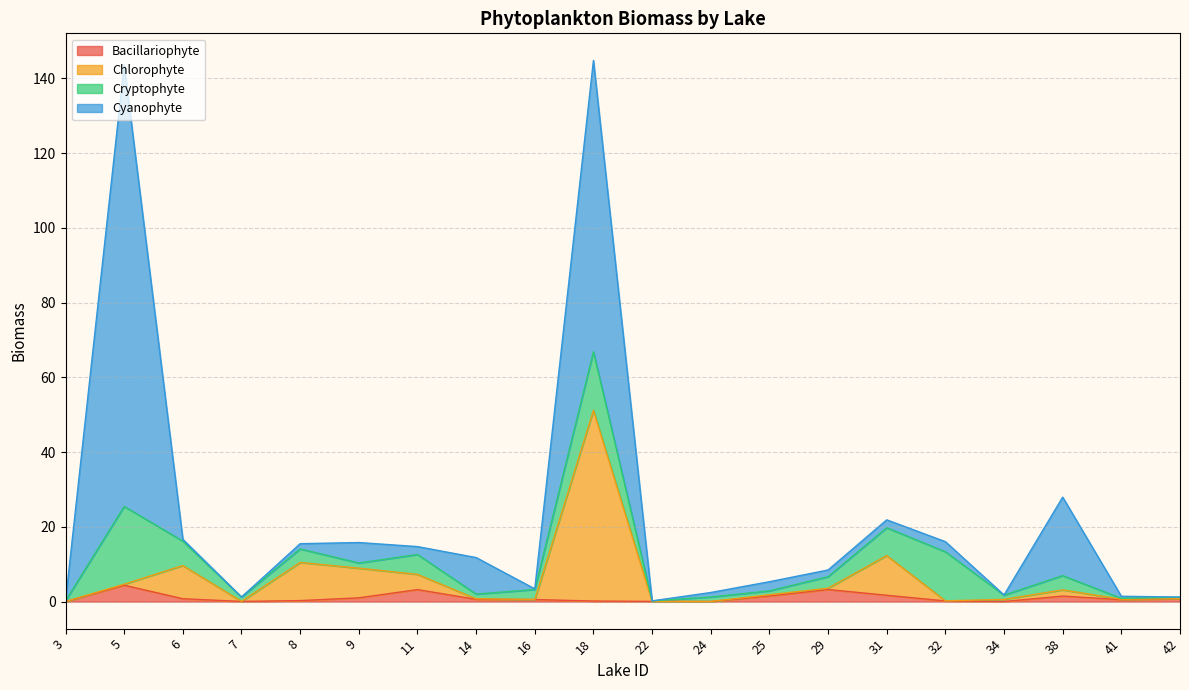

The value of Bacillariophyte at 6 is 0.8. True or false?

True